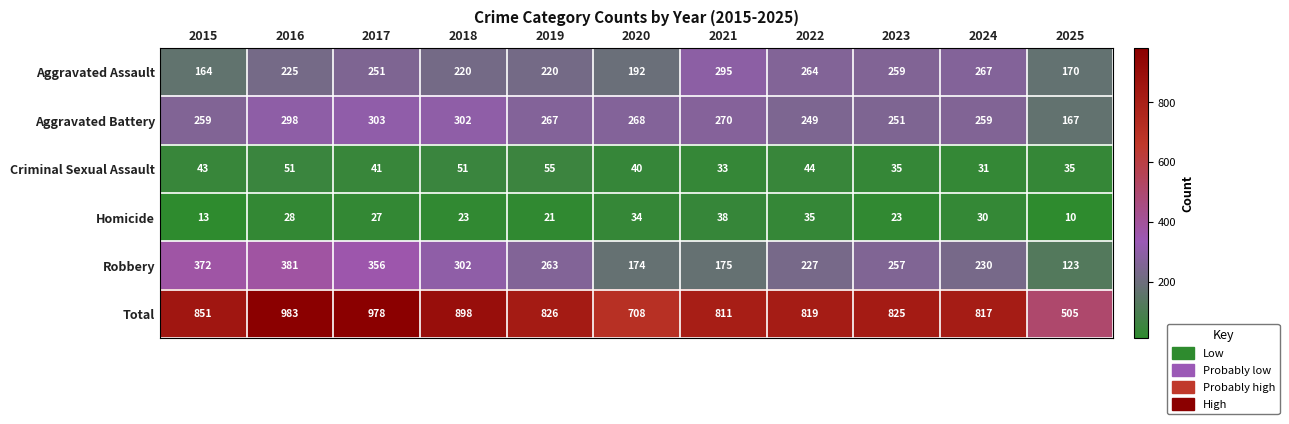

At which label does Criminal Sexual Assault first exceed 41?

2015